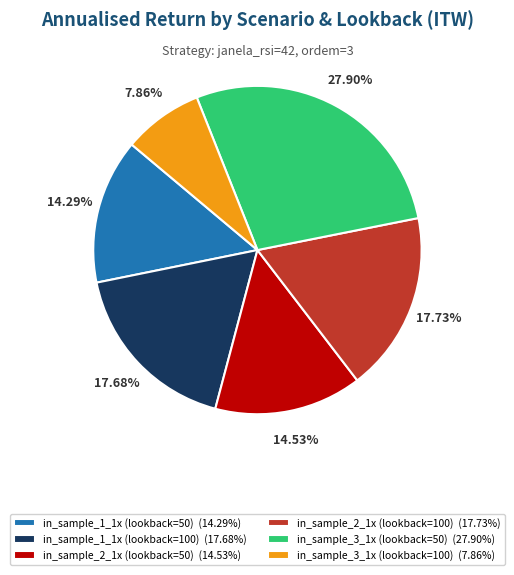

What is the ratio of the value at in_sample_2_1x (lookback=50) (14.53%) to the value at in_sample_1_1x (lookback=100) (17.68%)?

0.8